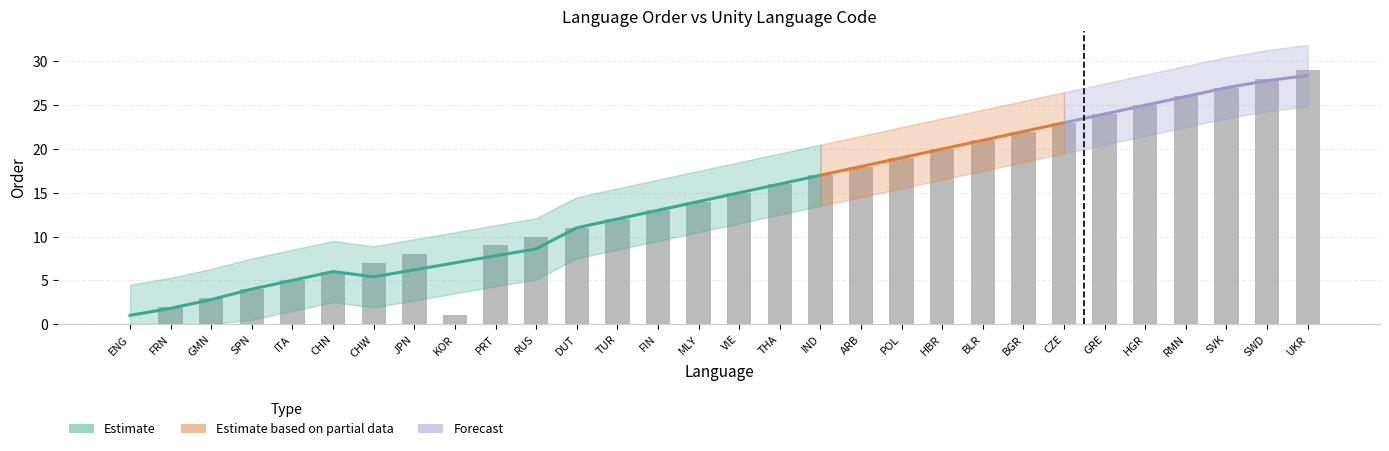

Is it true that the value at KOR is 1?

False